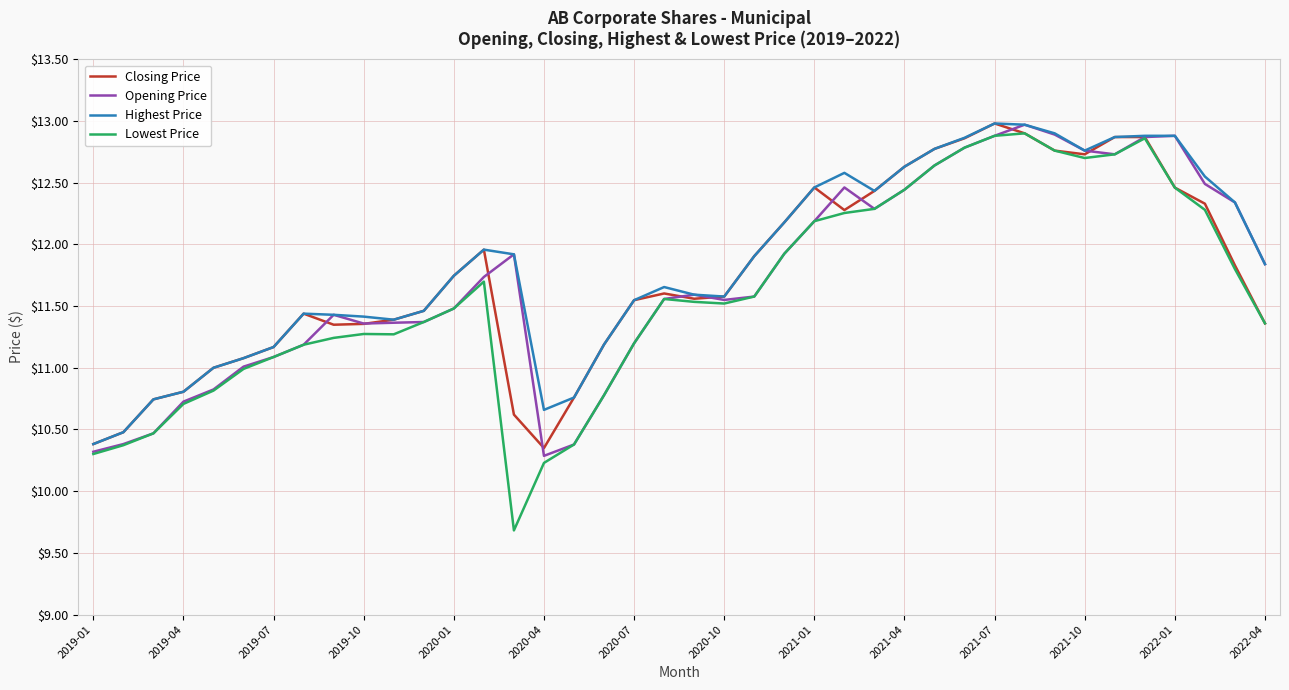

What is the minimum value for Highest Price?

10.4